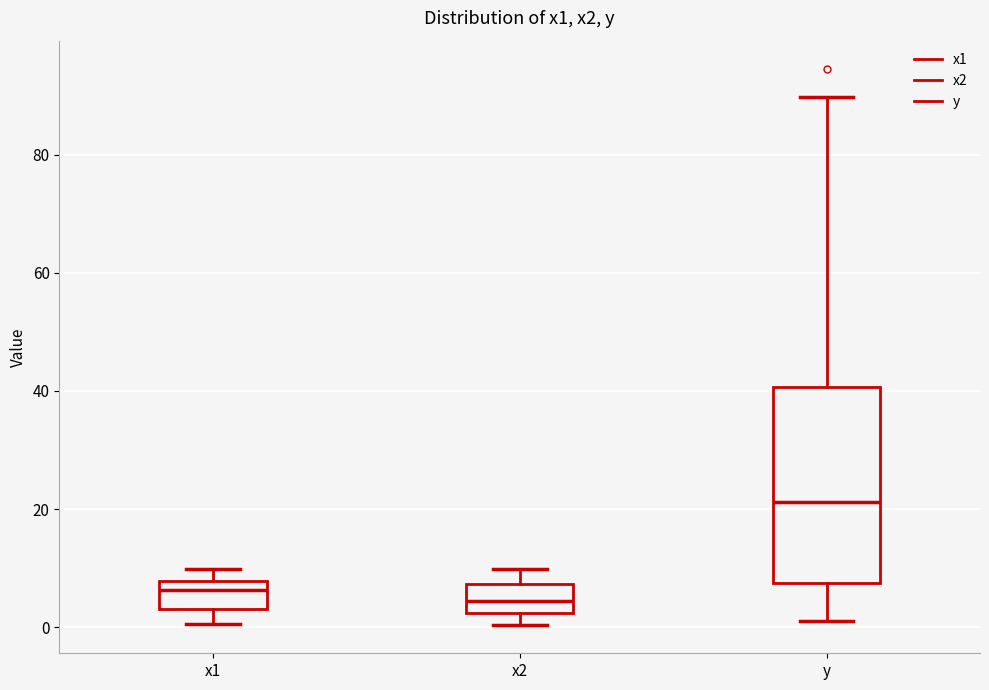

Where does the median line of the box for y sit on the y-axis? The values are not printed on the chart, so give them approximately, as read against the axis.

22